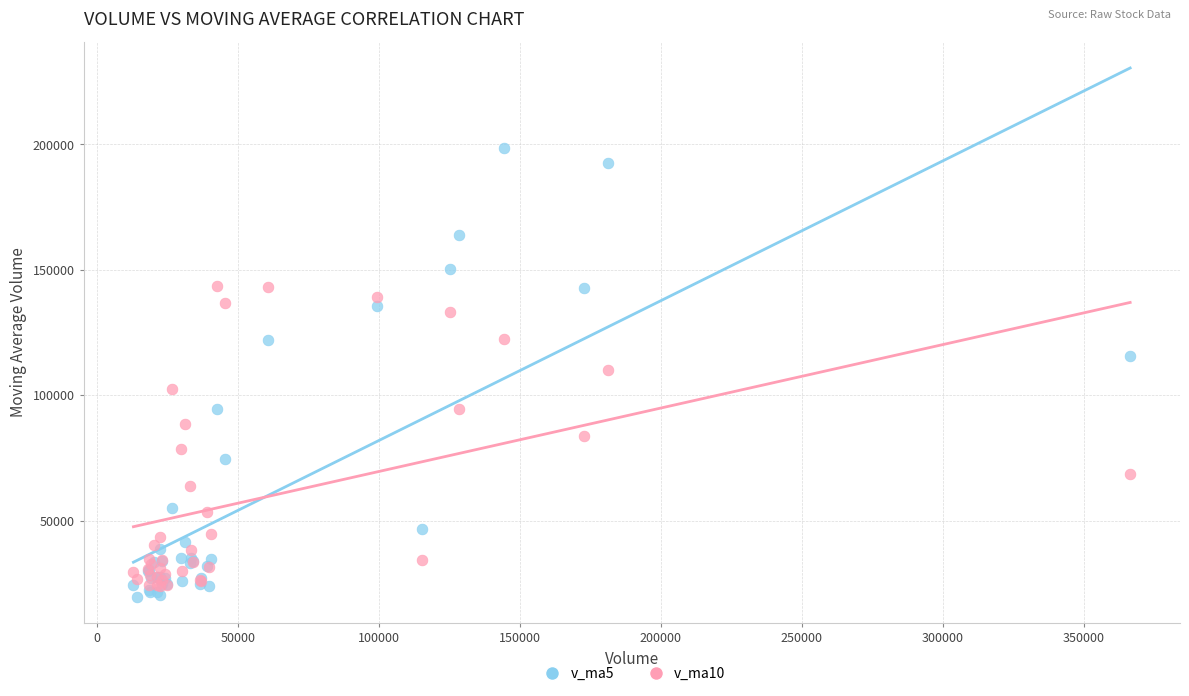

Which series contains the highest Y value?

v_ma5